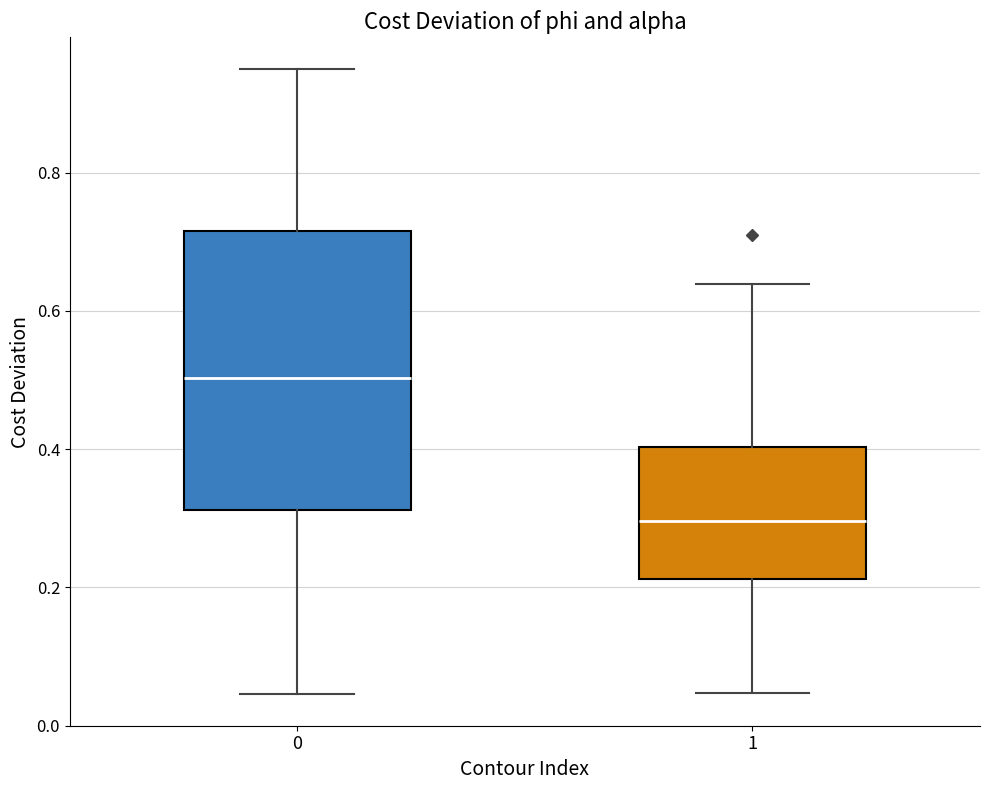

Which box has the highest median line?

0